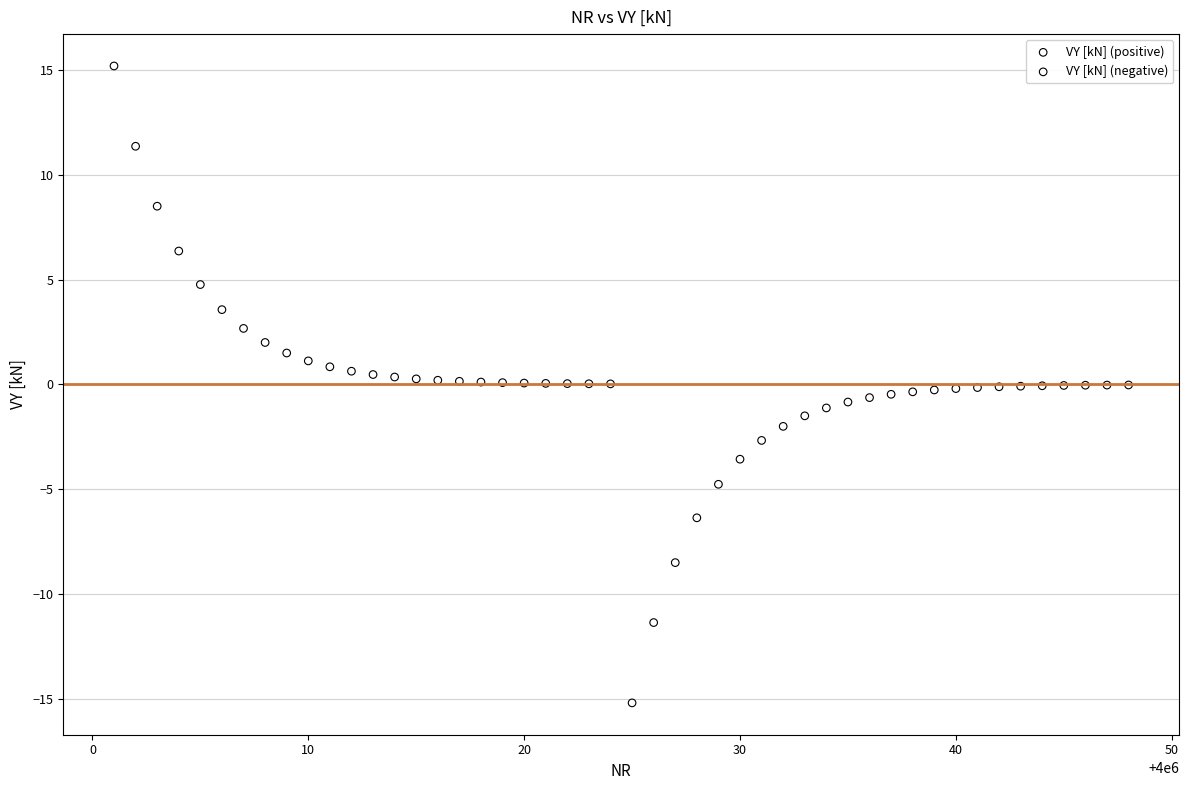

Which series contains the lowest Y value?

VY [kN] (negative)